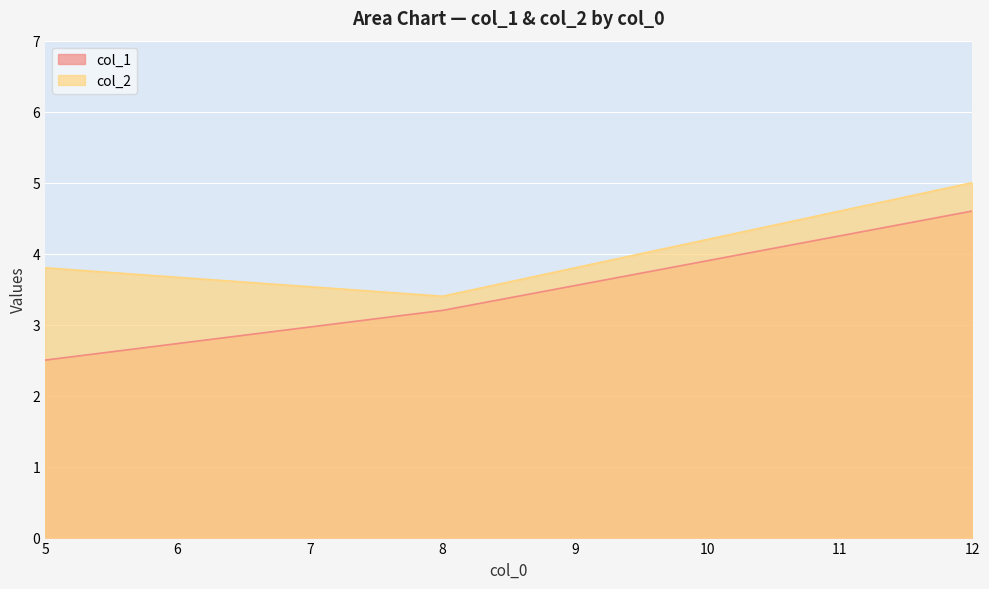

What is the difference between the second highest and minimum values in the col_2 series?

0.4